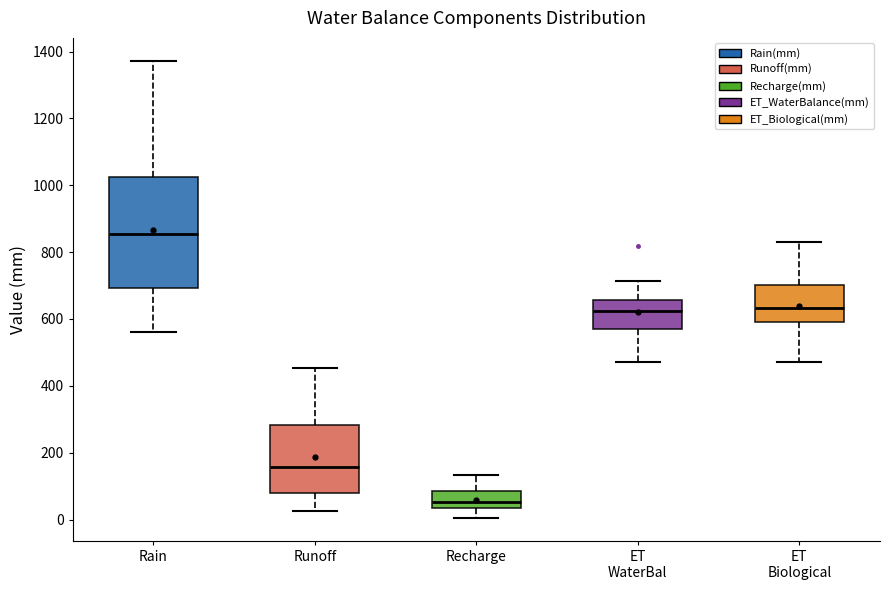

Reading left to right, read every box against the y-axis: the position of its median line, the range the box covers, and the ends of its whiskers. The values are not printed on the chart, so give them approximately, as read against the axis.

Rain: median 860, box 700 to 1020, whiskers 560 to 1380
Runoff: median 160, box 80 to 280, whiskers 20 to 460
Recharge: median 60, box 40 to 80, whiskers 0 to 140
ET WaterBal: median 620, box 580 to 660, whiskers 480 to 720
ET Biological: median 640, box 600 to 700, whiskers 480 to 840